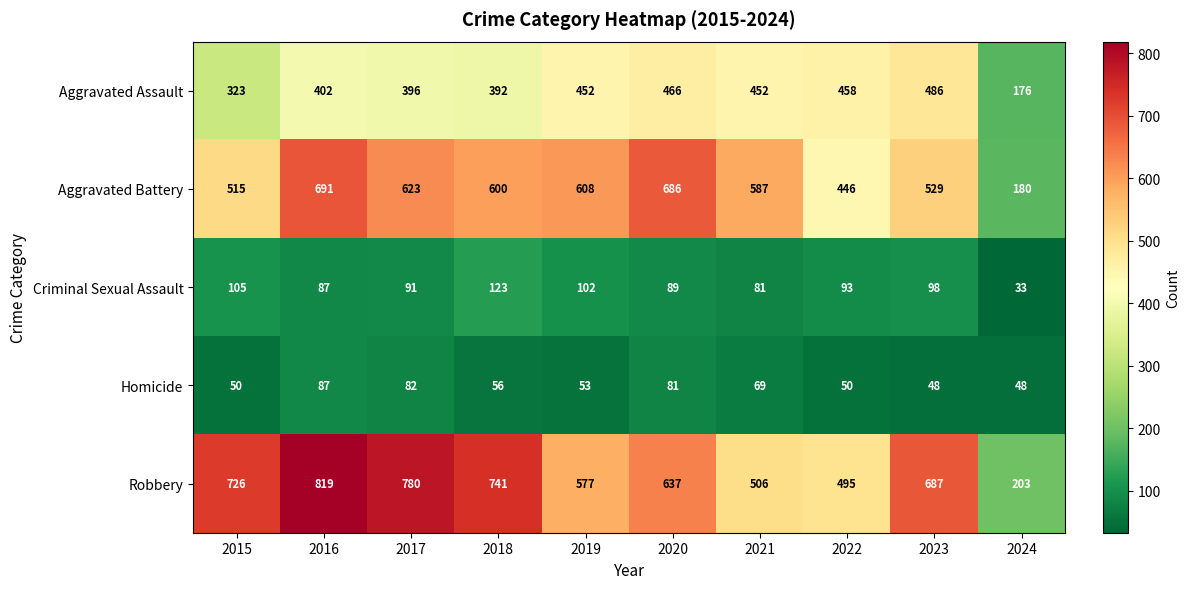

What is the difference between the maximum and second lowest values in the Aggravated Battery series?

245